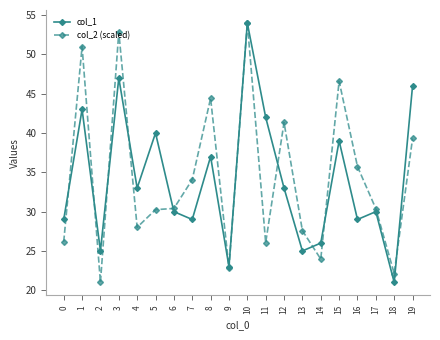

True or false: col_1 has more than 2 points higher than both neighbors.

True